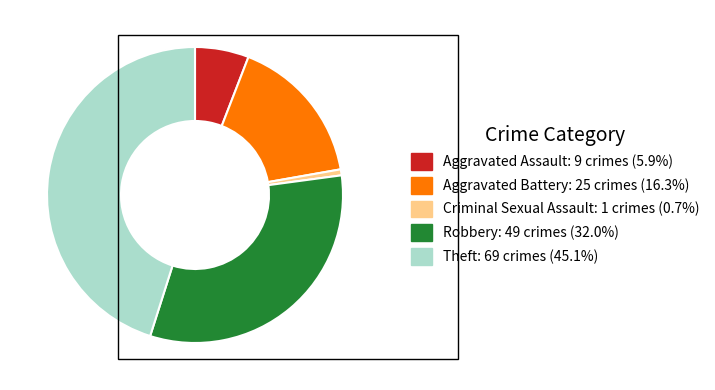

True or false: Aggravated Battery accounts for 16% of the total.

True